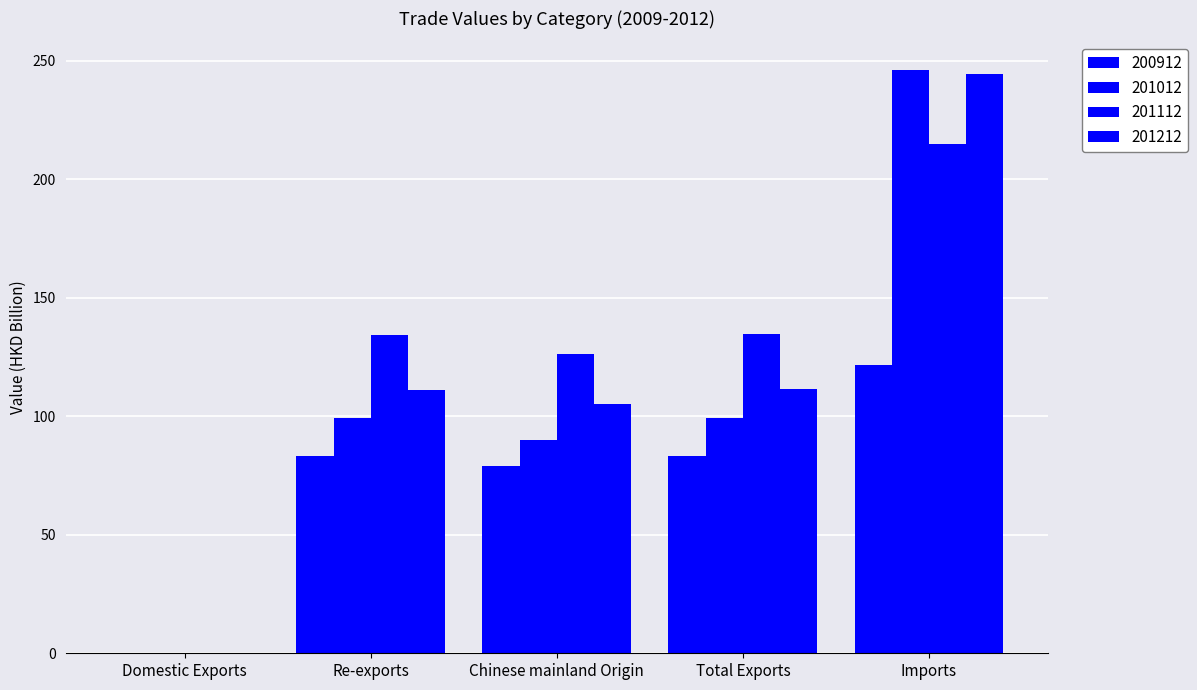

What is the value of the 201012 bar at the 2nd from the left?

99.2